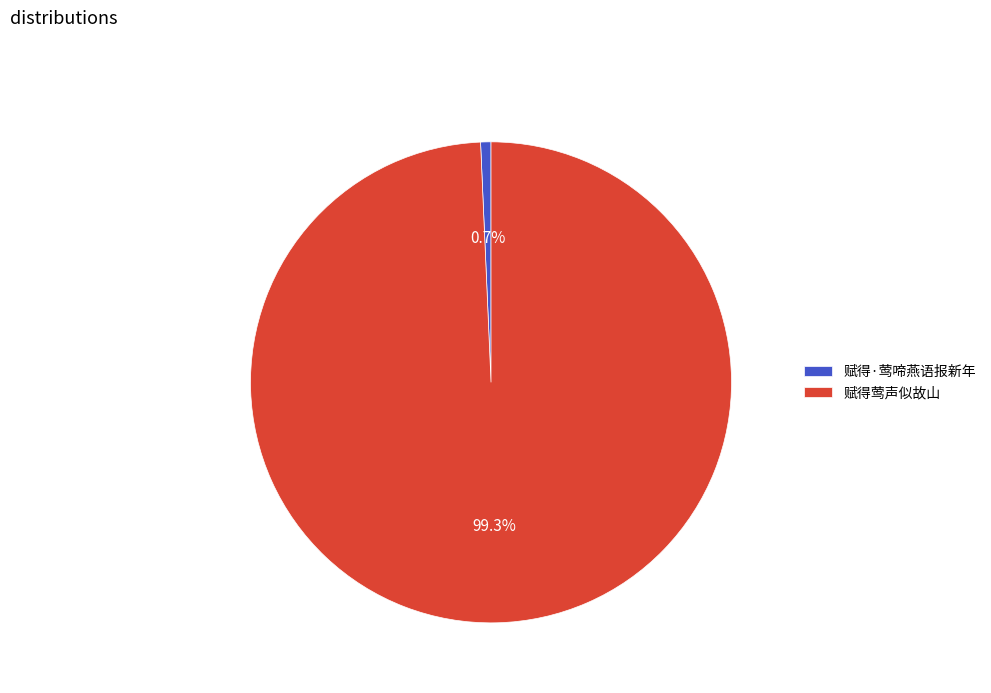

What percentage is the 赋得莺声似故山 slice, to the nearest percent?

99%